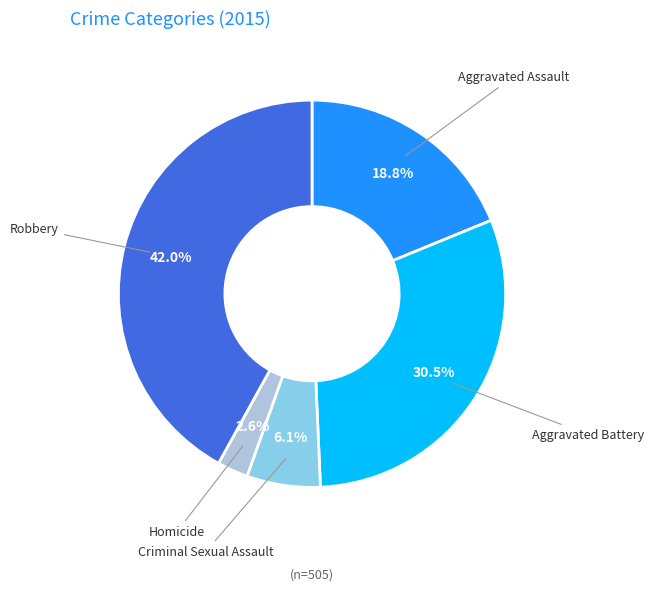

How many segments does this pie chart have?

5